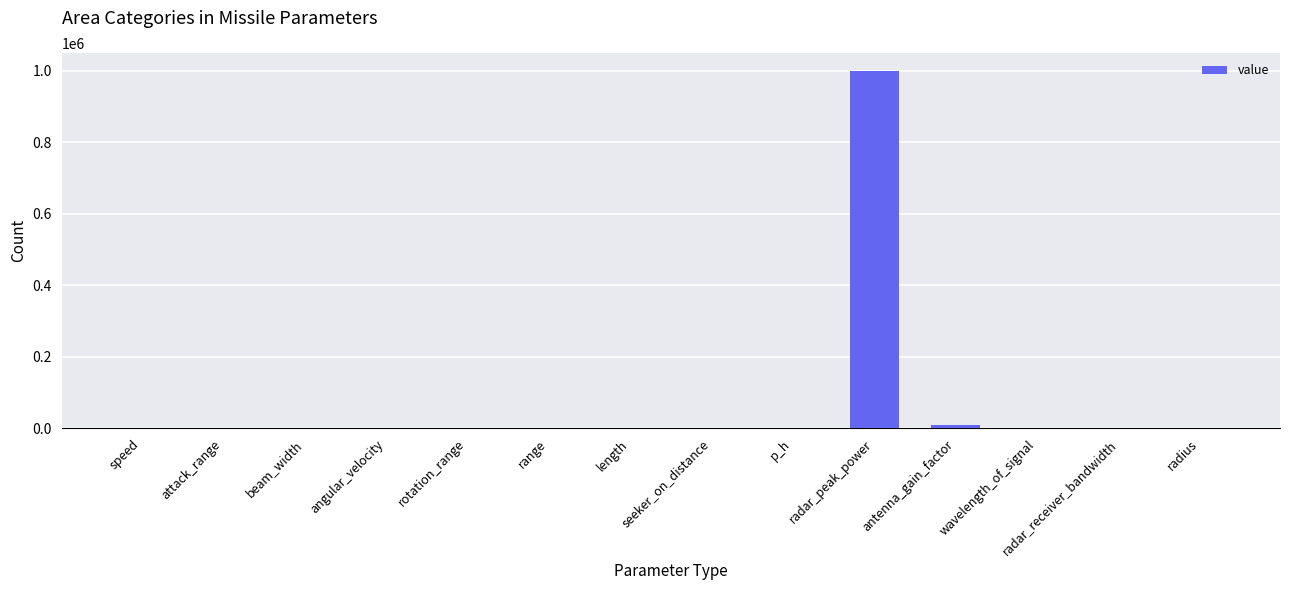

Where is the data nearest to the value 500000?

antenna_gain_factor